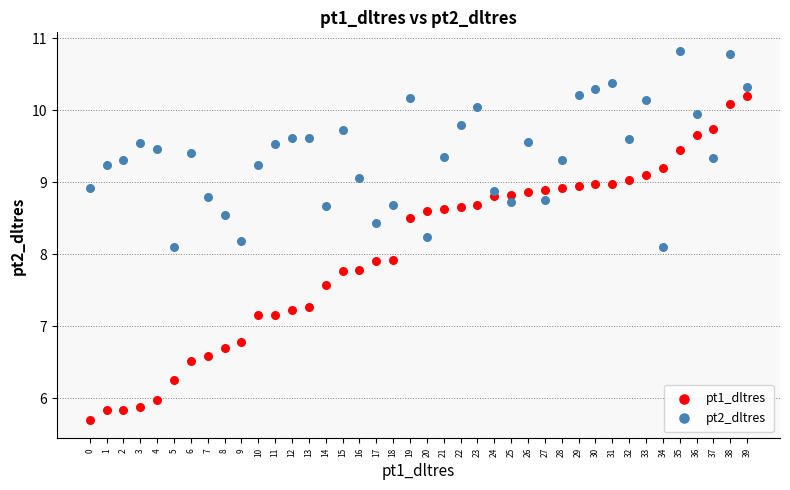

Which series has the largest Y range (max minus min)?

pt1_dltres